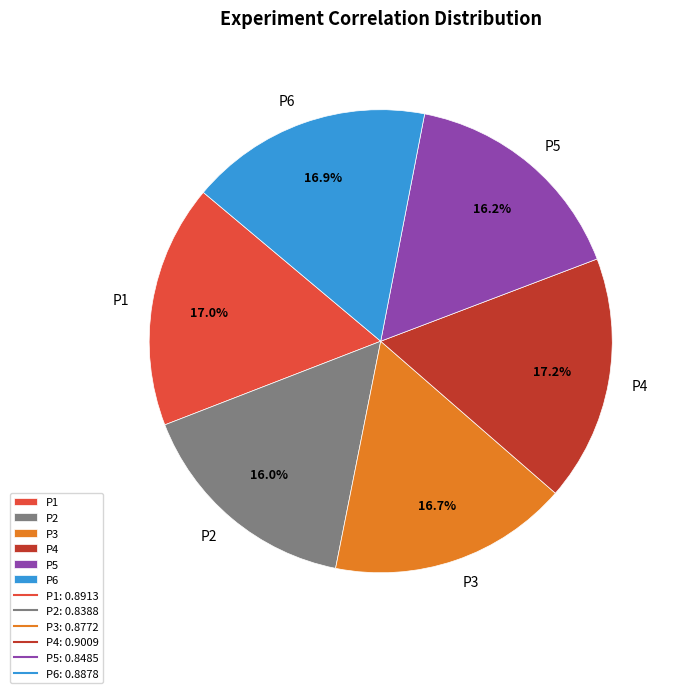

Between P5 and P1, which is larger?

P1